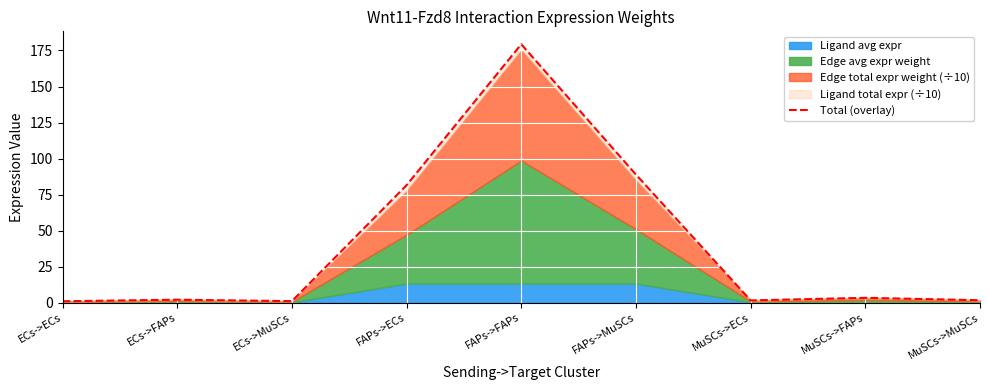

Rank the categories by value from highest to lowest.

FAPs->FAPs, FAPs->MuSCs, FAPs->ECs, MuSCs->FAPs, ECs->FAPs, MuSCs->MuSCs, MuSCs->ECs, ECs->MuSCs, ECs->ECs